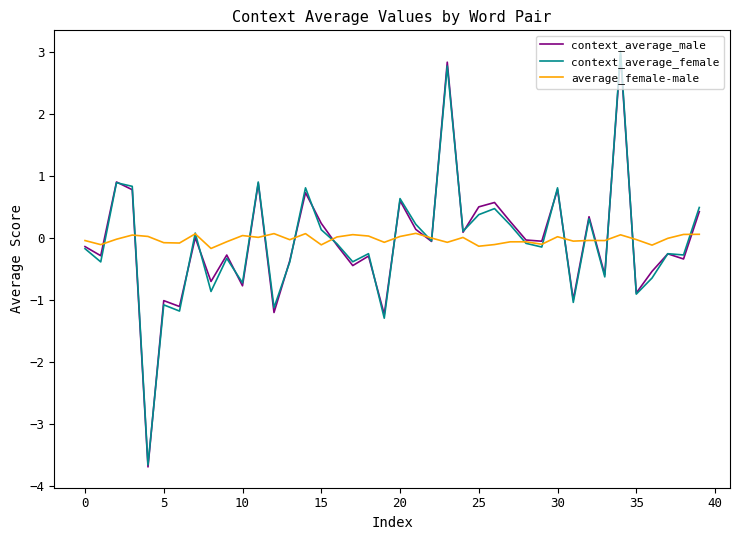

In average_female-male, how many points are lower than both neighbors (excluding endpoints)?

13